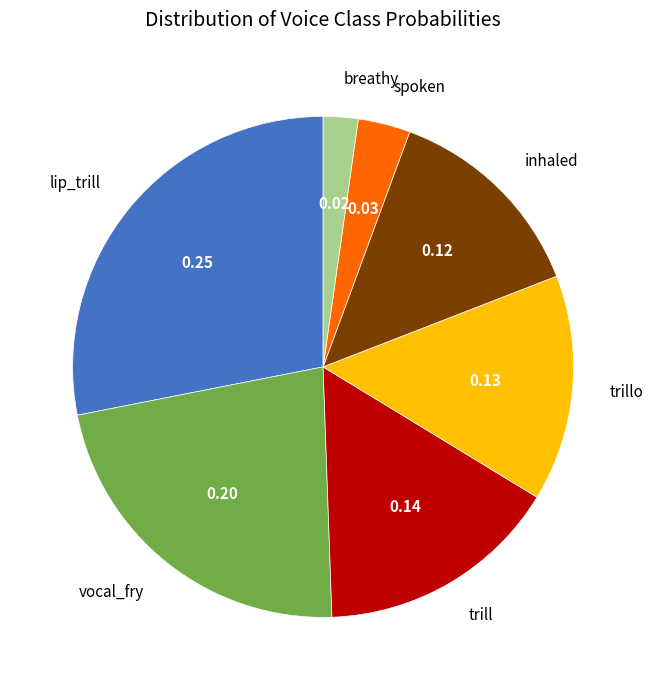

Rank the categories by value from lowest to highest.

breathy, spoken, inhaled, trillo, trill, vocal_fry, lip_trill